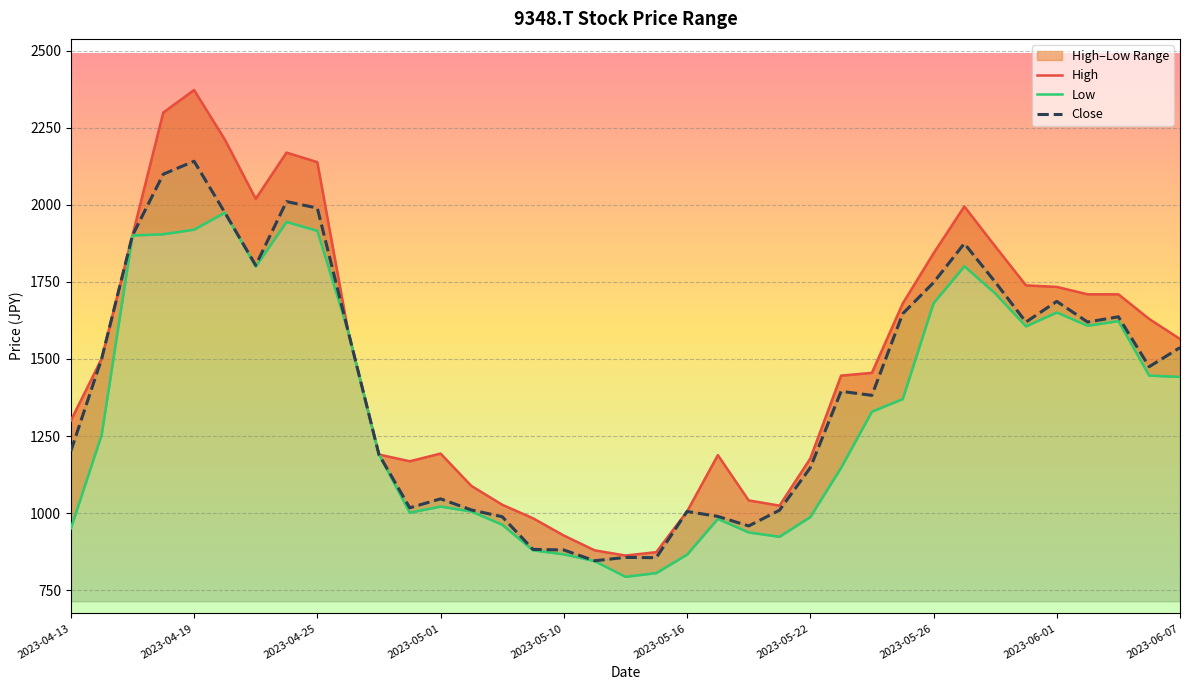

What is the total value across all series at 30?

5329